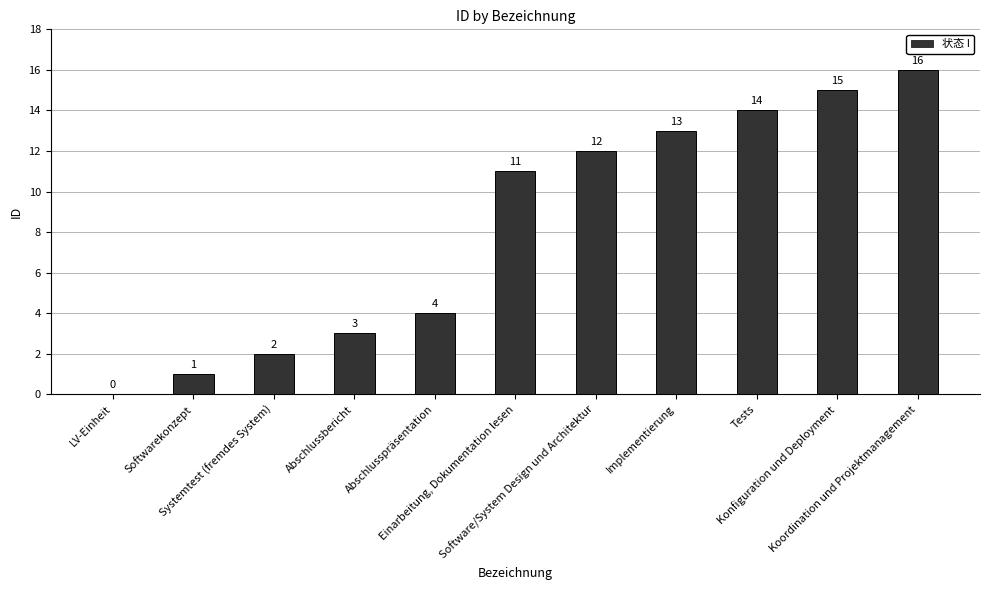

Are the bars horizontal?

No